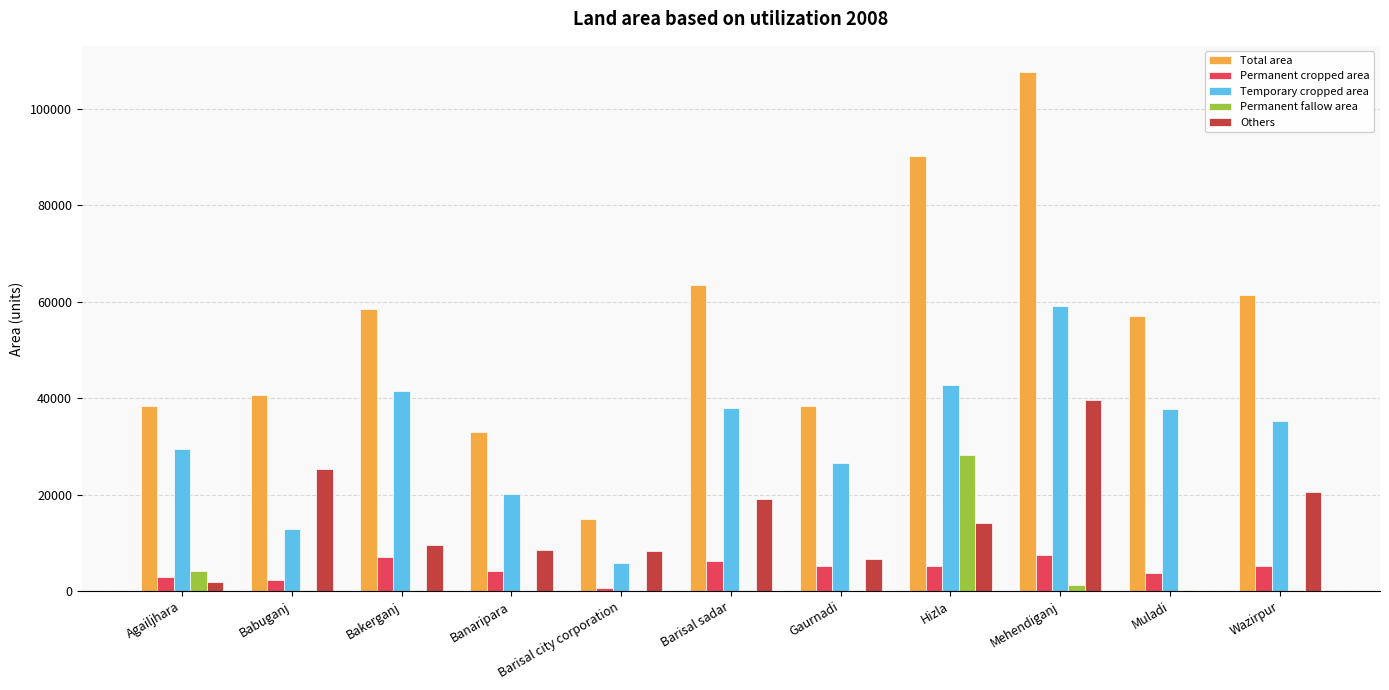

The Total area series shows 35038.4 at Mehendiganj. True or false?

False